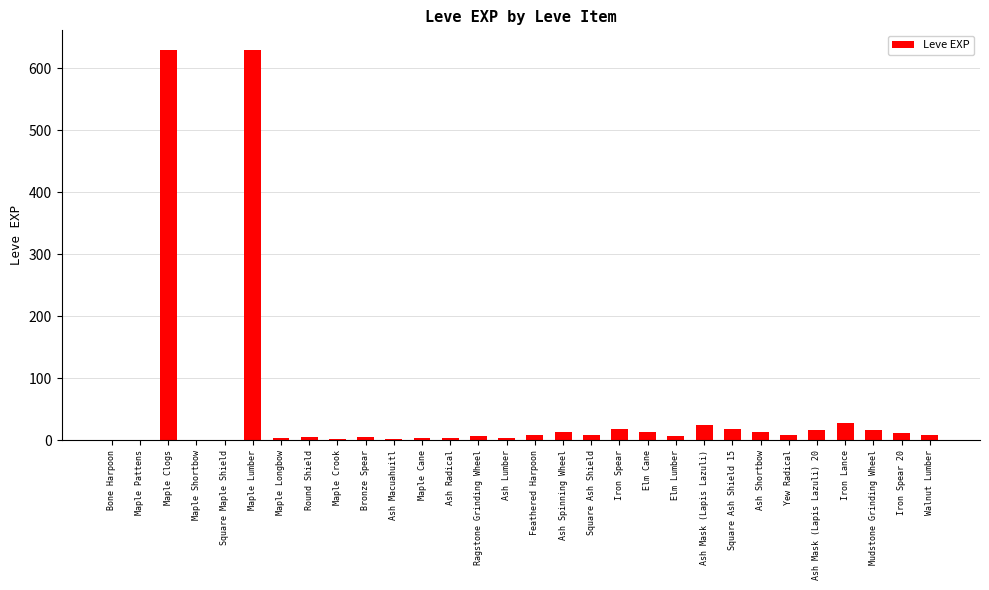

Where does the data first go above 9?

Maple Clogs